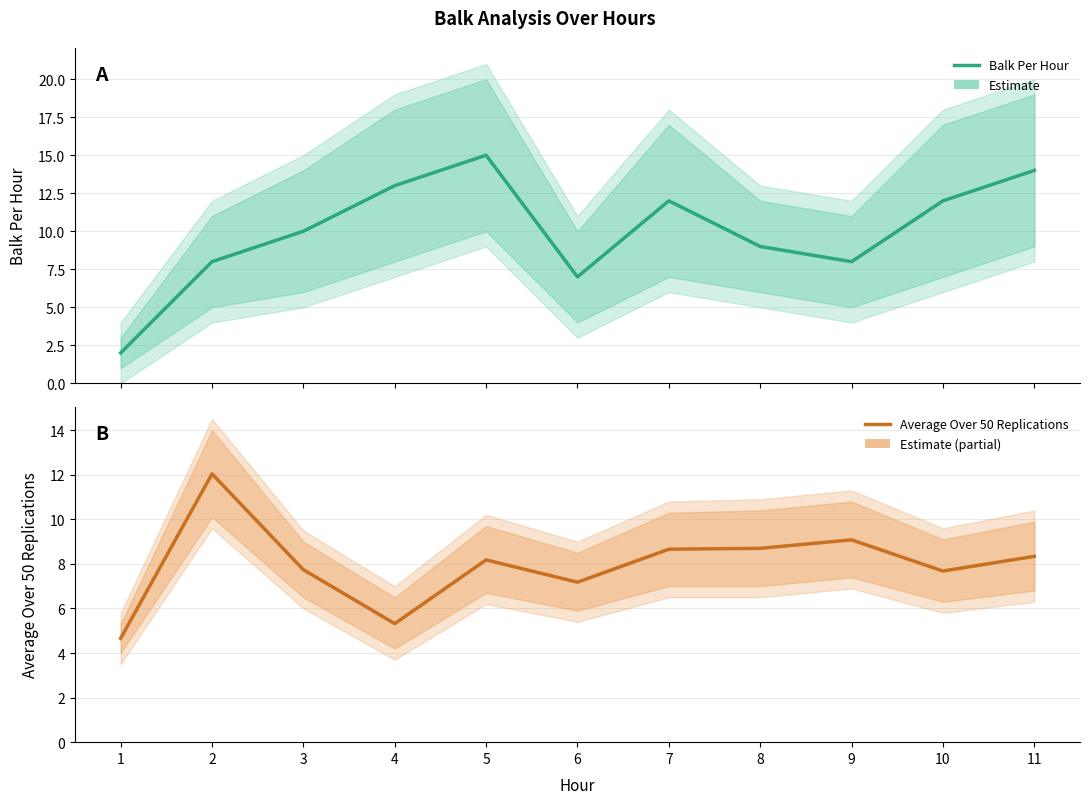

Rank the categories by Balk Per Hour value from lowest to highest.

1, 6, 2, 9, 8, 3, 7, 10, 4, 11, 5